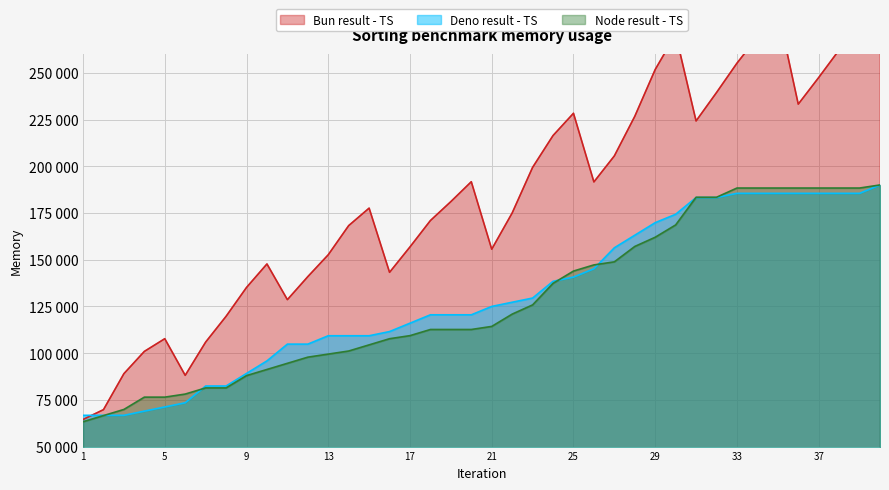

The Deno result - TS series shows 45782.0 at 21. True or false?

False